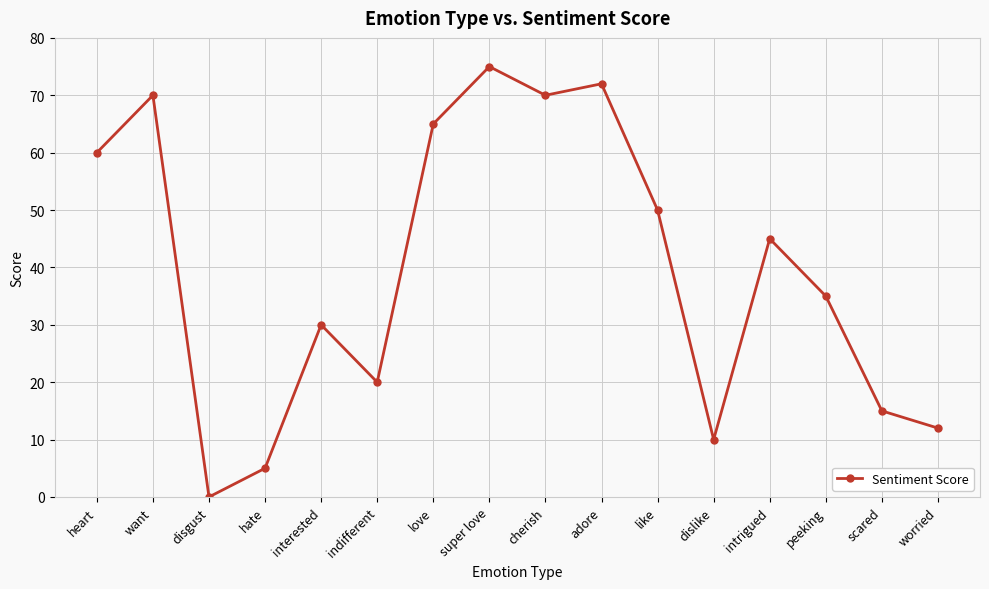

How many lines are shown in the chart?

1